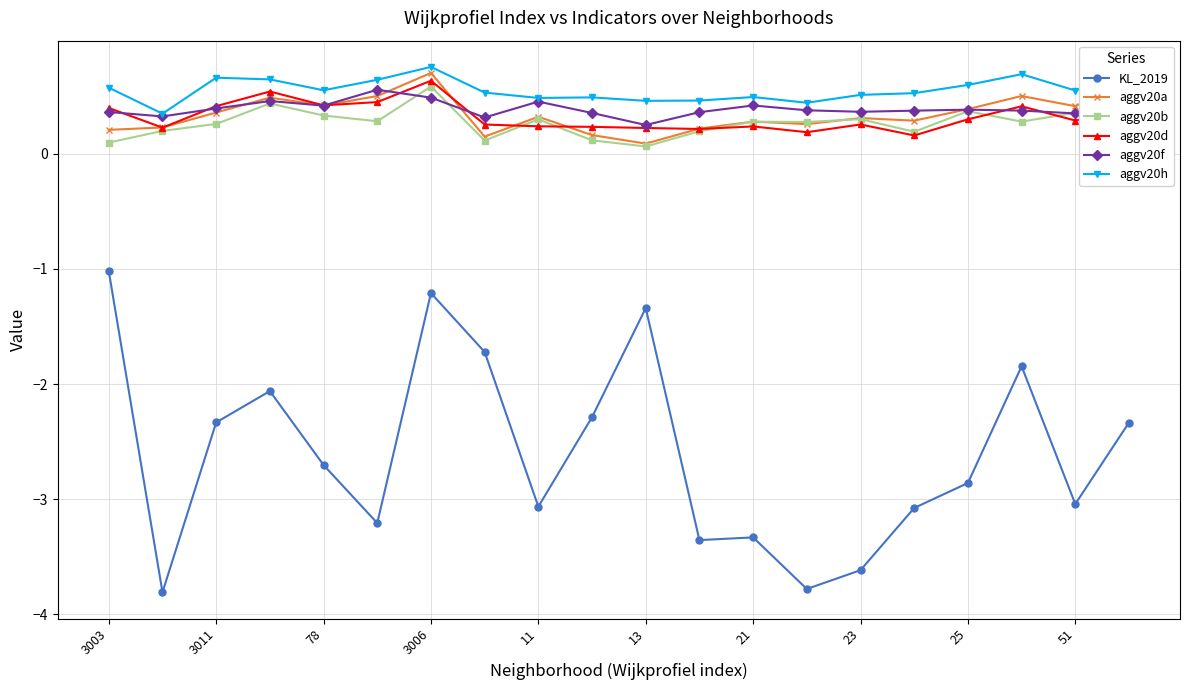

Which series has the largest range (max minus min)?

KL_2019